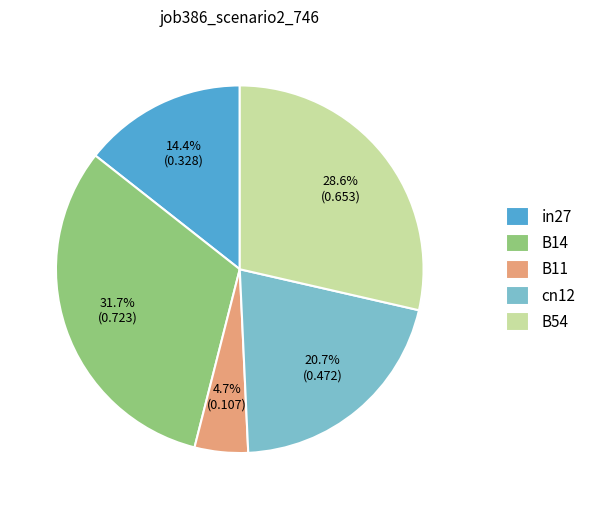

Is the sum of B54 and in27 greater than half?

No